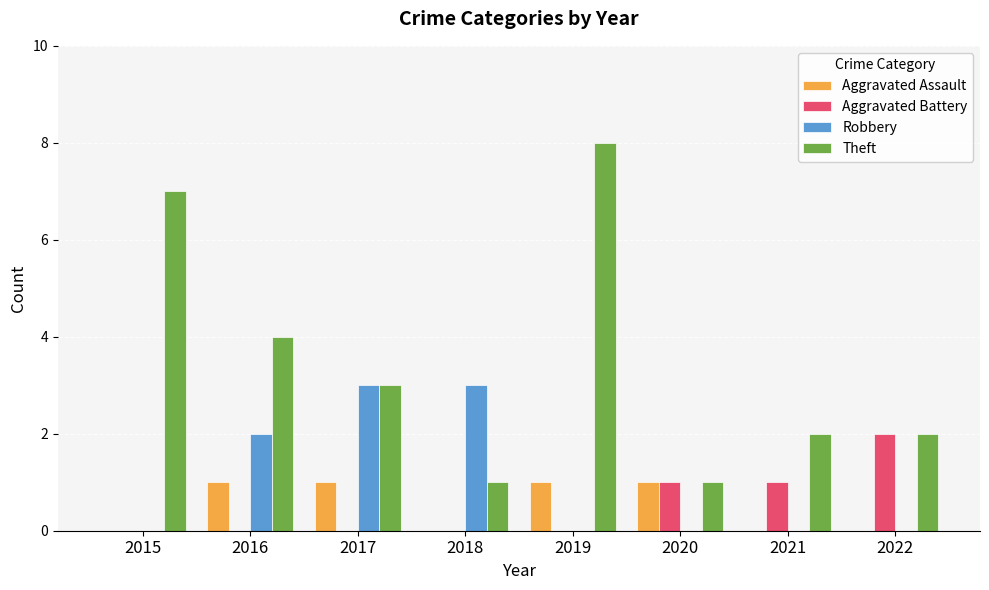

Which series changed the most between 2015 and 2016?

Theft